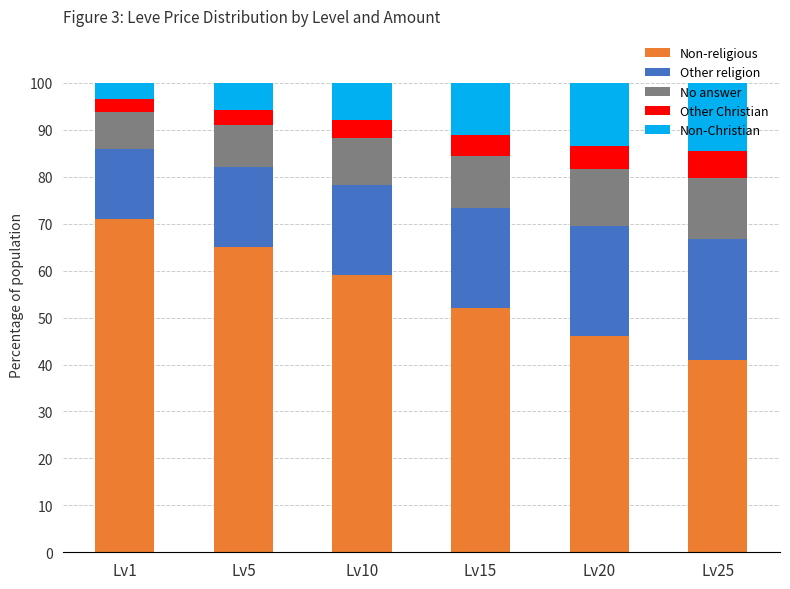

The Non-religious series shows 59.0 at Lv10. True or false?

True